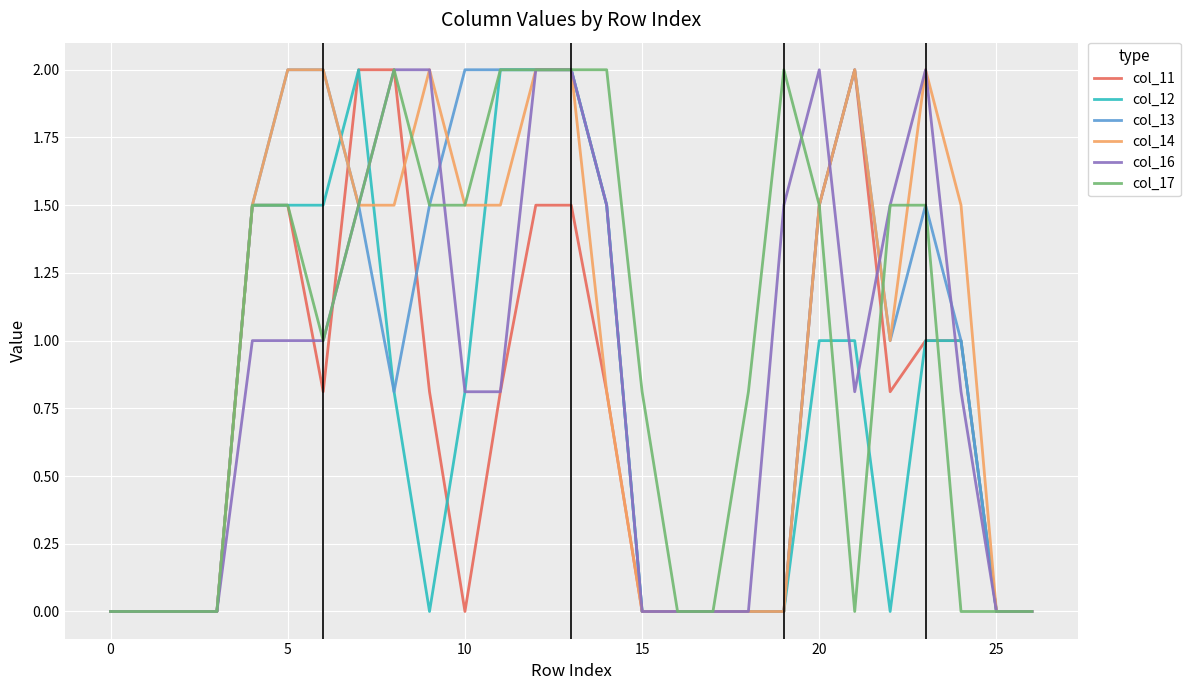

What is the maximum value shown in the chart?

2.0